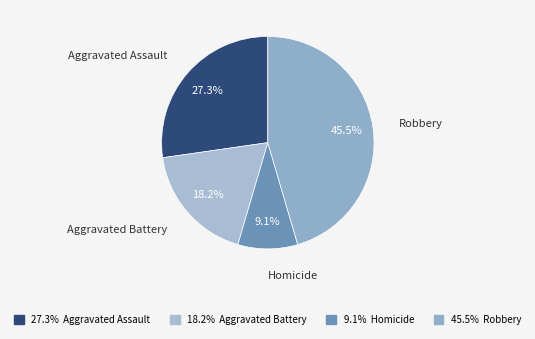

Is there any slice that represents more than half of the pie?

No